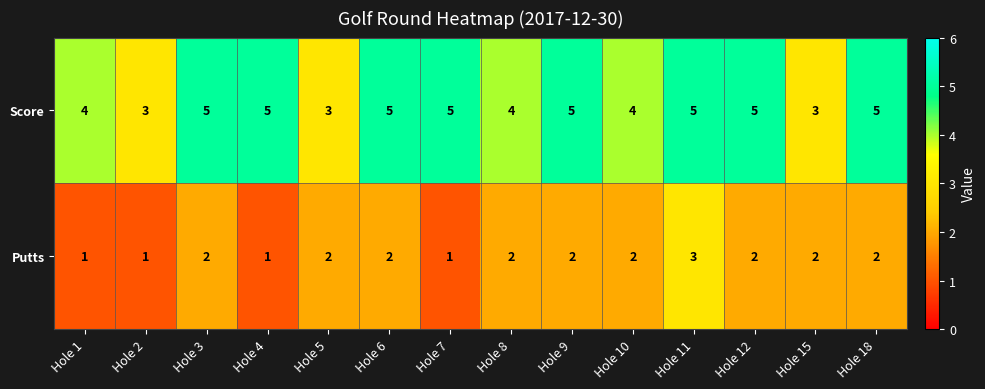

Between Hole 2 and Hole 12, which series saw the biggest shift?

Score